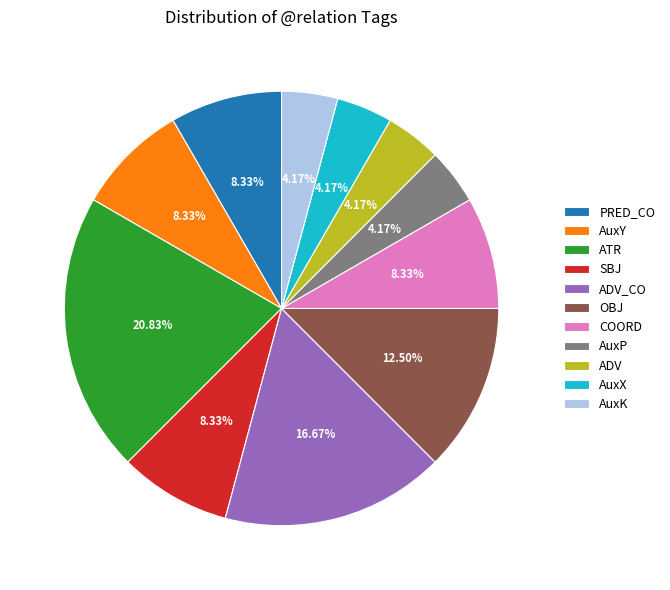

Is it true that ADV is 13% of the pie?

False